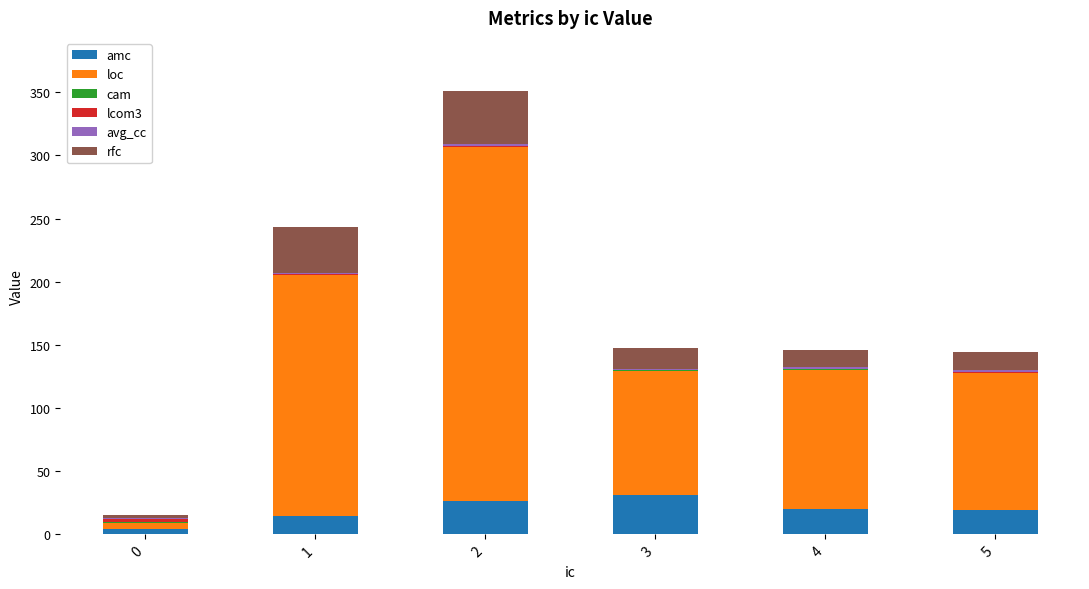

How many series are shown in this chart?

6